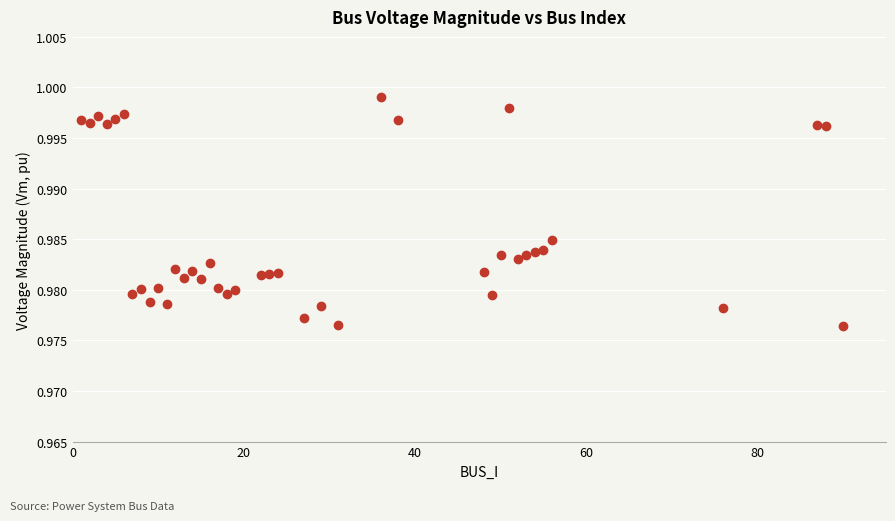

What is the range of X values (max minus min)?

89.0